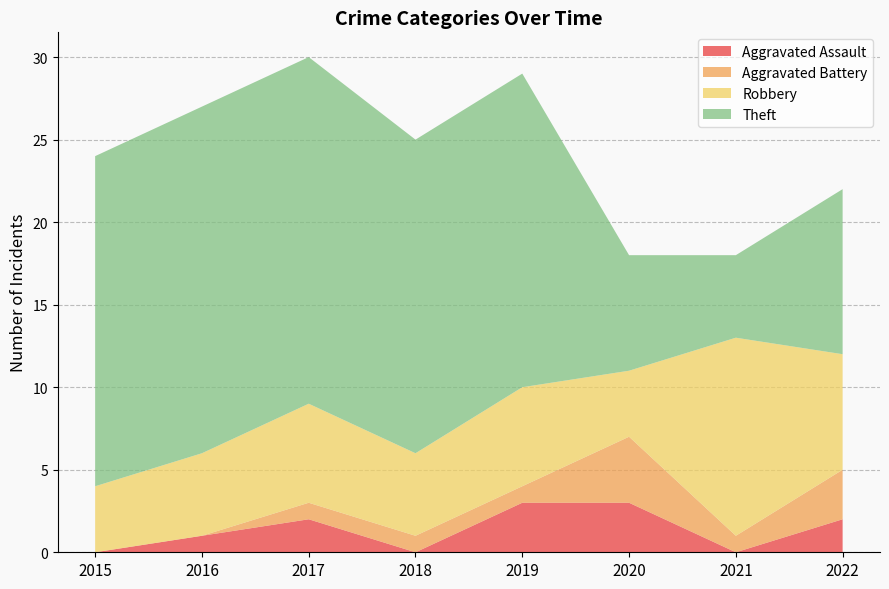

Reading right to left, what are all the values shown in this chart?

Aggravated Assault: 2022=2	2021=0	2020=3	2019=3	2018=0	2017=2	2016=1	2015=0
Aggravated Battery: 2022=3	2021=1	2020=4	2019=1	2018=1	2017=1	2016=0	2015=0
Robbery: 2022=7	2021=12	2020=4	2019=6	2018=5	2017=6	2016=5	2015=4
Theft: 2022=10	2021=5	2020=7	2019=19	2018=19	2017=21	2016=21	2015=20